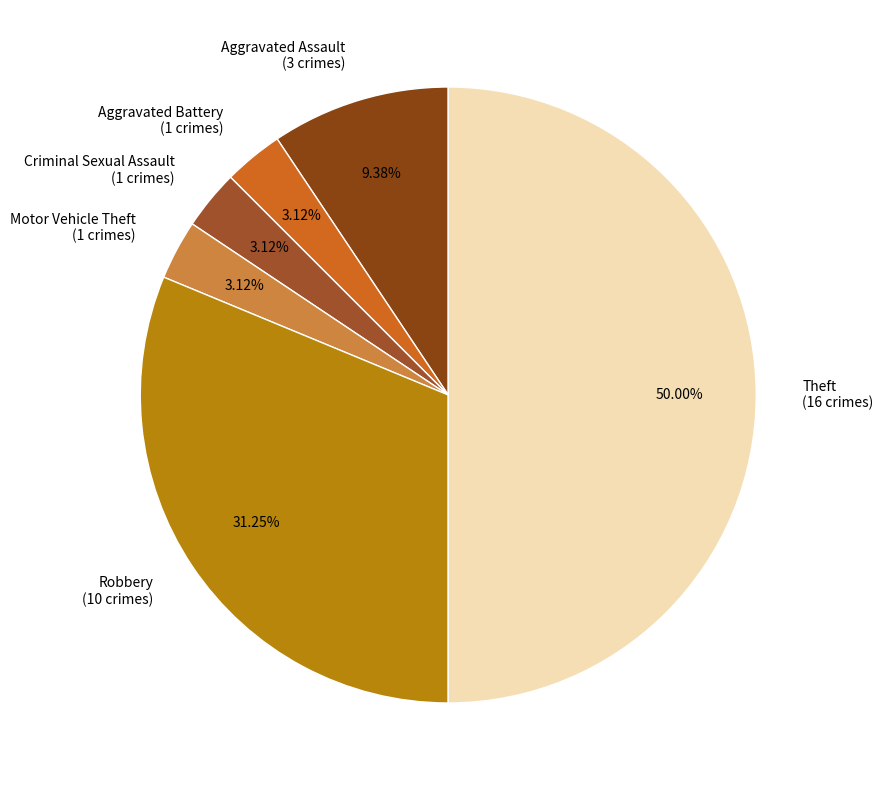

To the nearest percent, what is the difference between the largest and smallest slice percentages?

47%